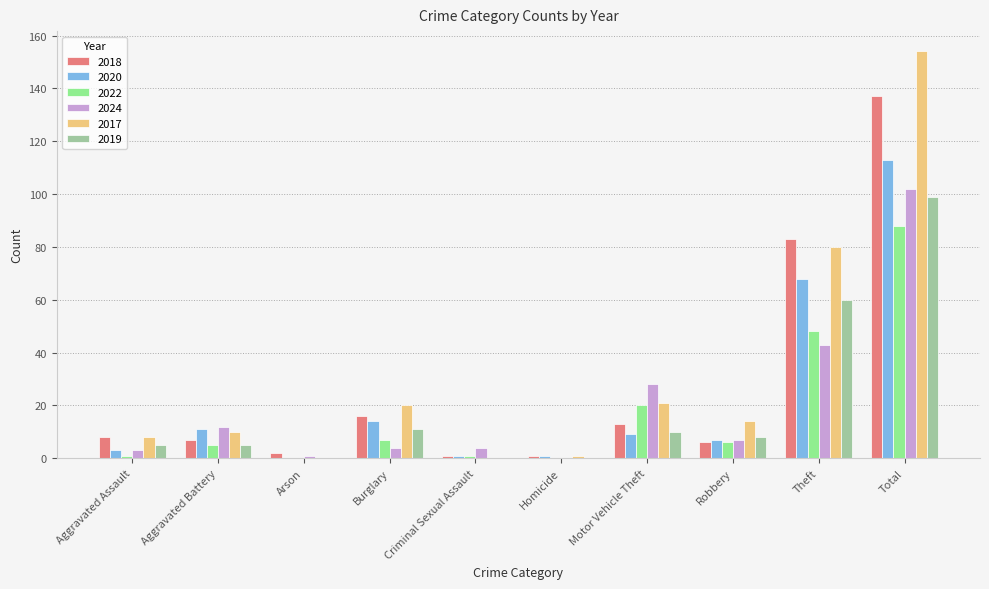

Is the value of 2018 at Arson greater than the value of 2020 at Burglary?

No